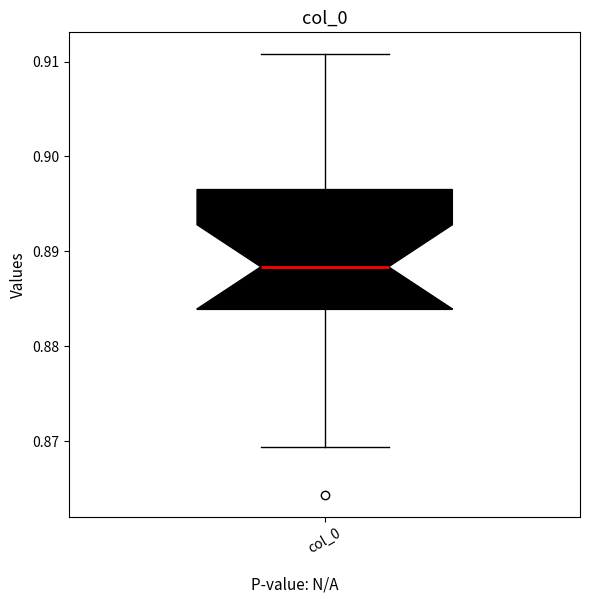

Transcribe this box plot: give where the median line is, the range the box spans, and where the two whiskers end, as read against the y-axis. The values are not printed on the chart, so give them approximately, as read against the axis.

median 0.888, box 0.884 to 0.897, whiskers 0.869 to 0.911